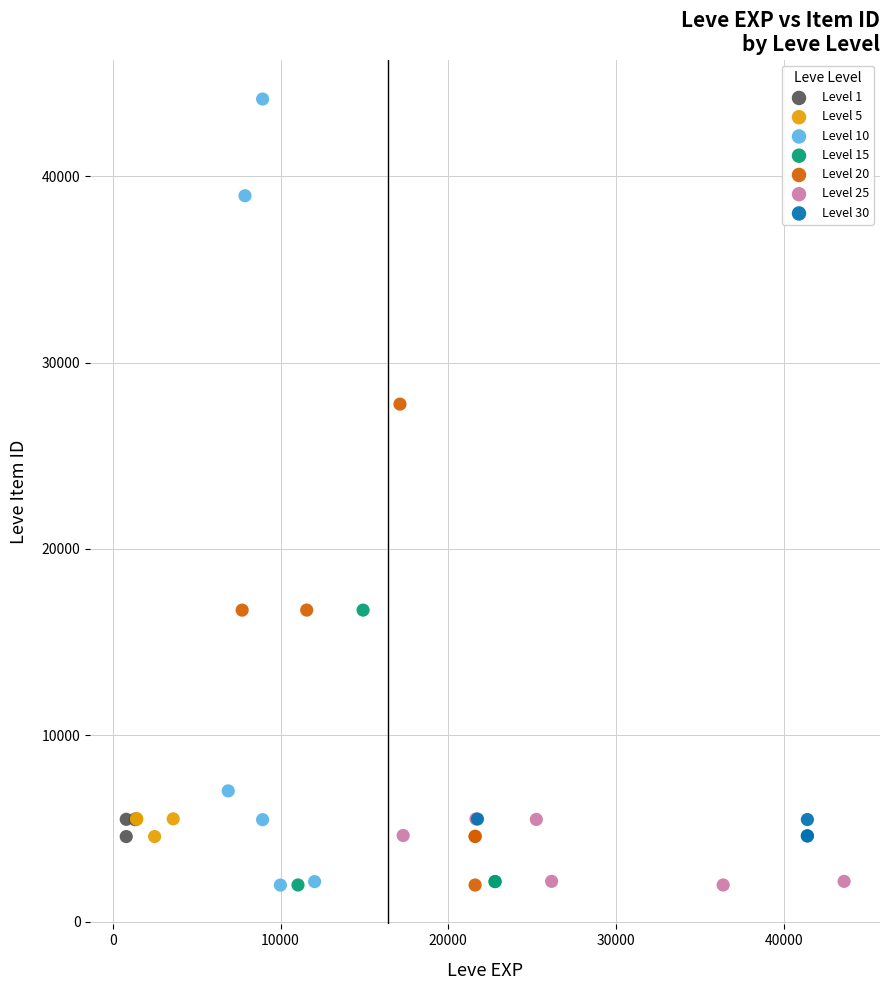

Which series contains the highest Y value?

Level 10